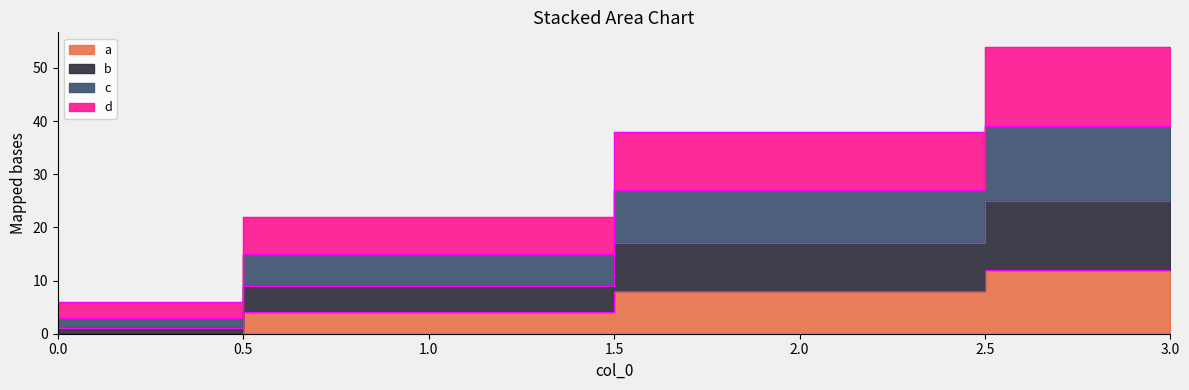

What is the difference between the highest and lowest values at 1?

18